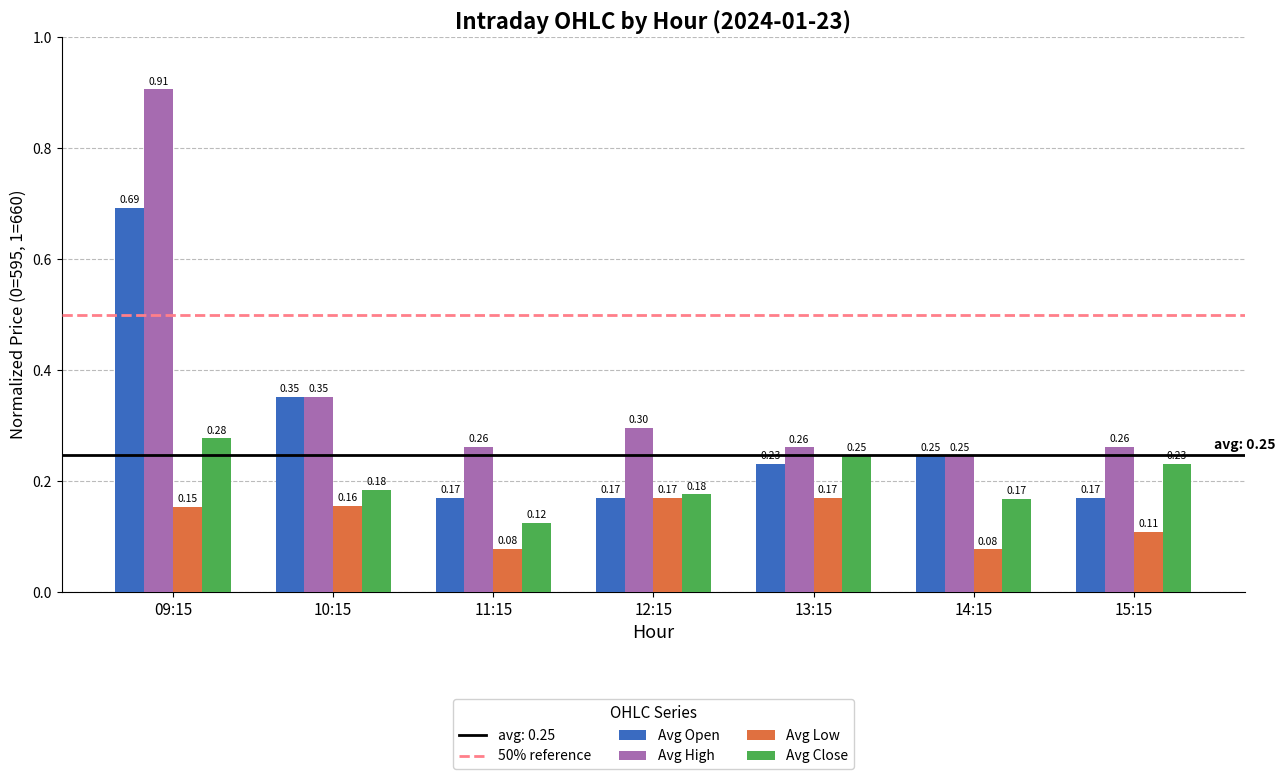

What is the label of the 2nd bar from the right?

14:15